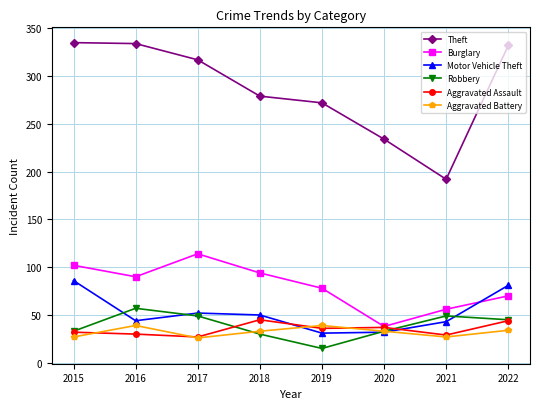

What is the smallest value displayed?

15